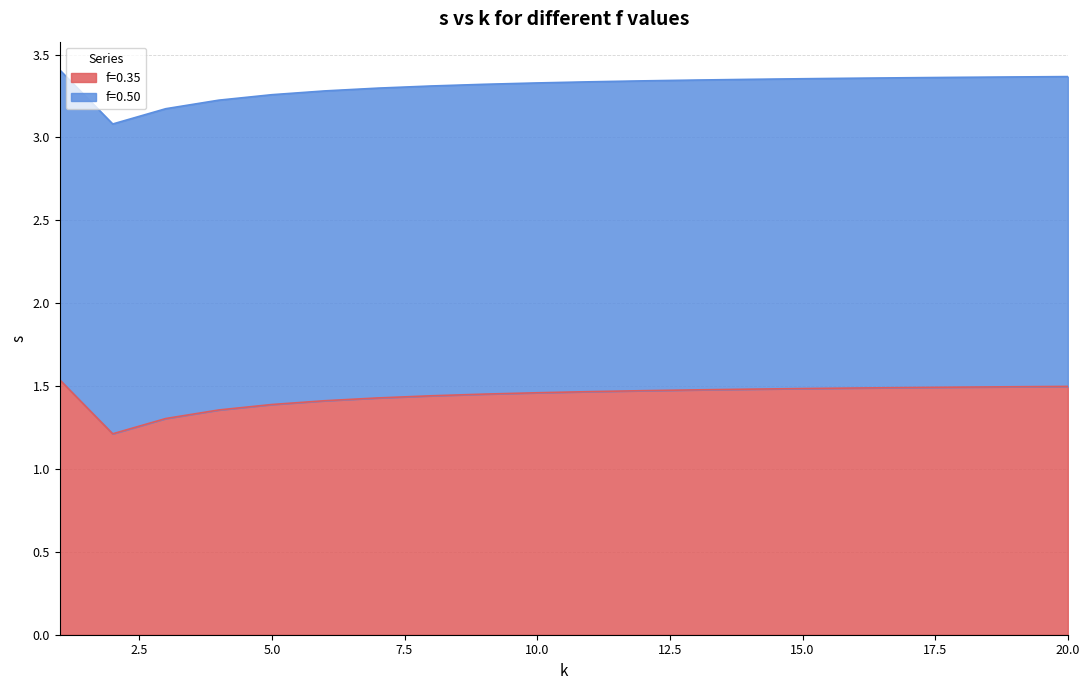

Reading right to left, extract all data points from this chart.

1.5	1.5	1.5	1.5	1.5	1.5	1.5	1.5	1.5	1.5	1.5	1.5	1.4	1.4	1.4	1.4	1.4	1.3	1.2	1.5